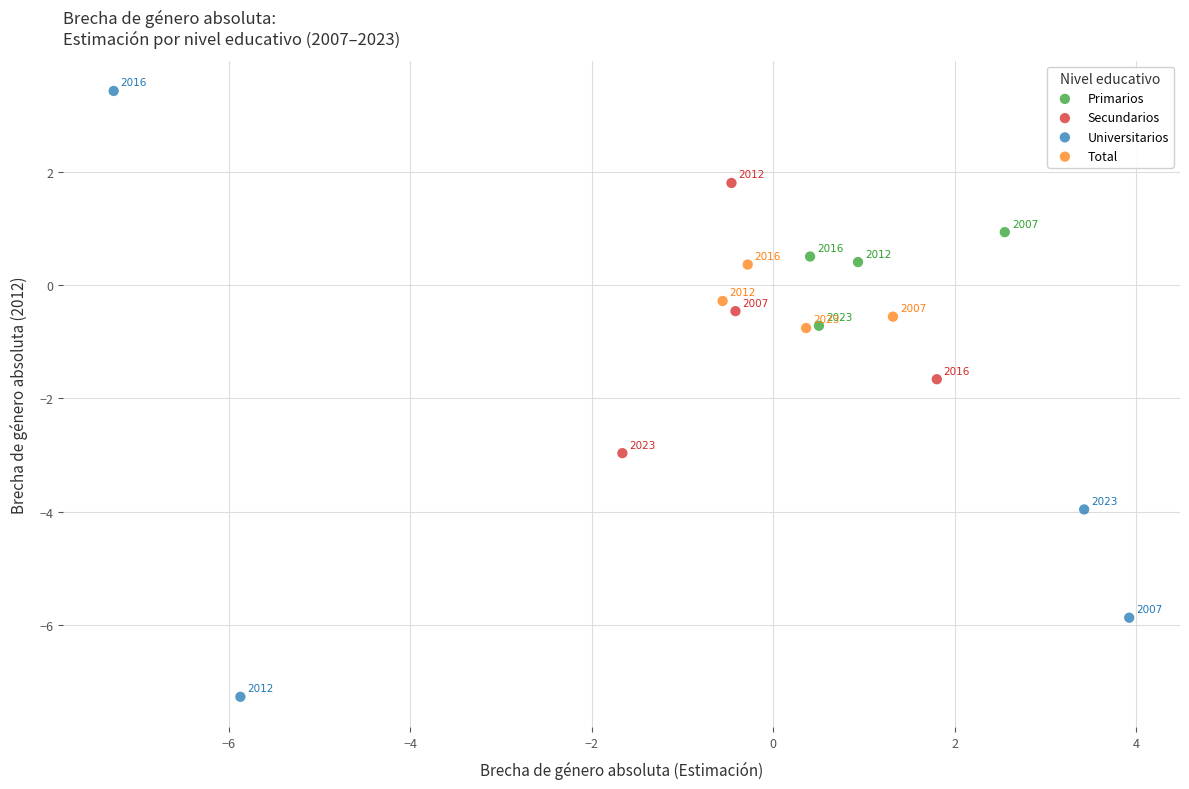

Which series has the widest spread of Y values?

Universitarios